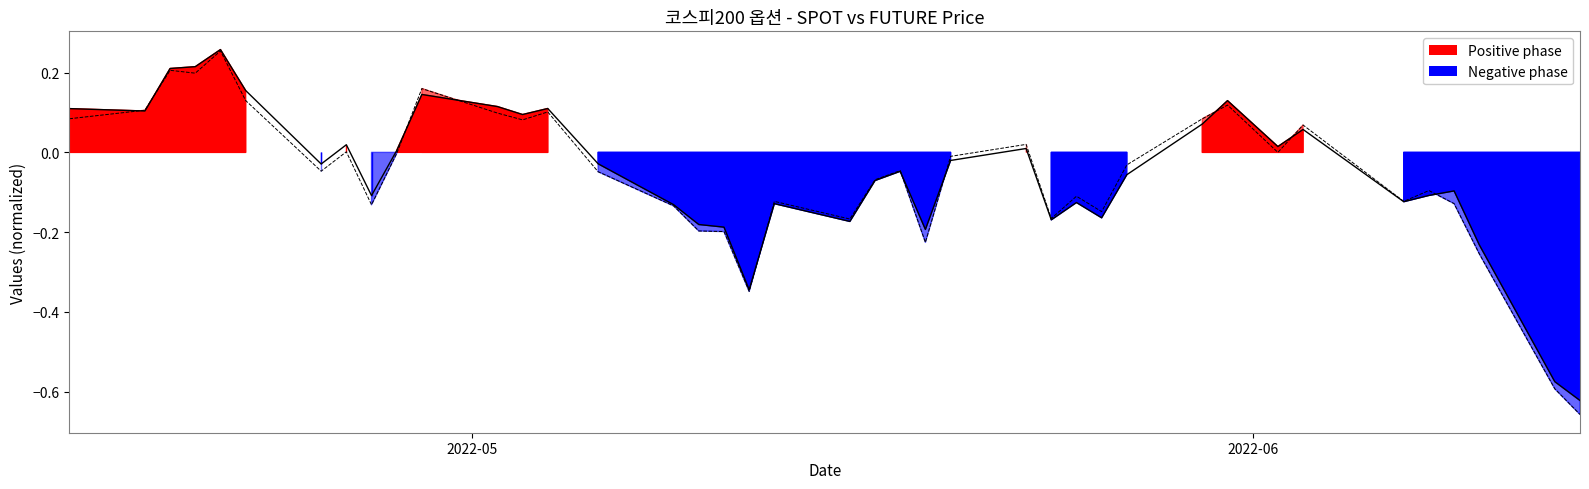

How many values in the SPOT_PRICE series exceed 0?

17